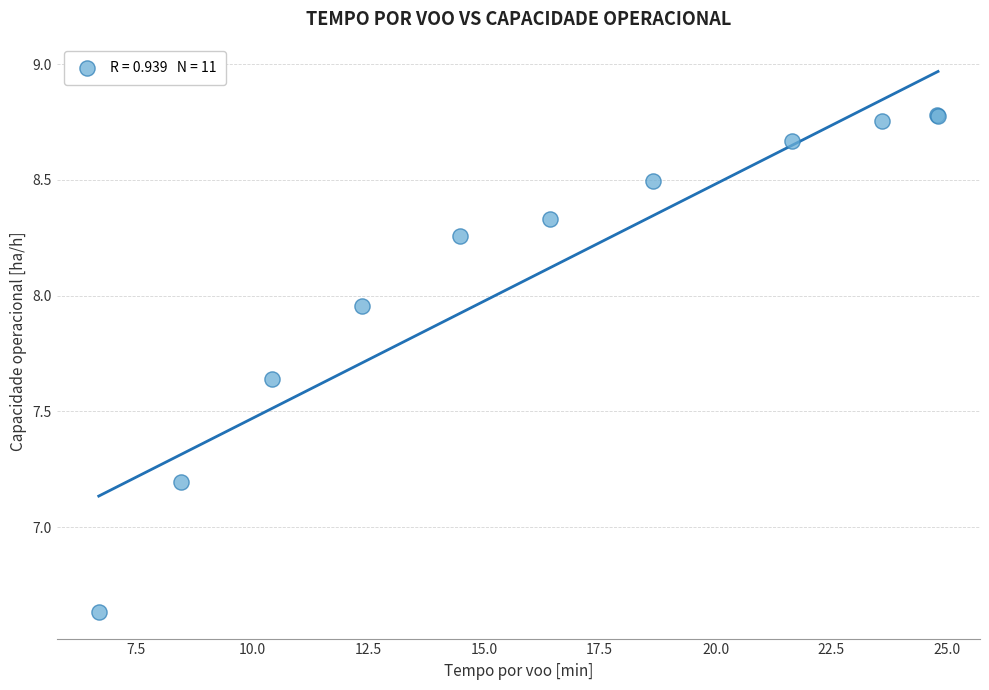

What Y value in the scatter plot is closest to 7?

7.2